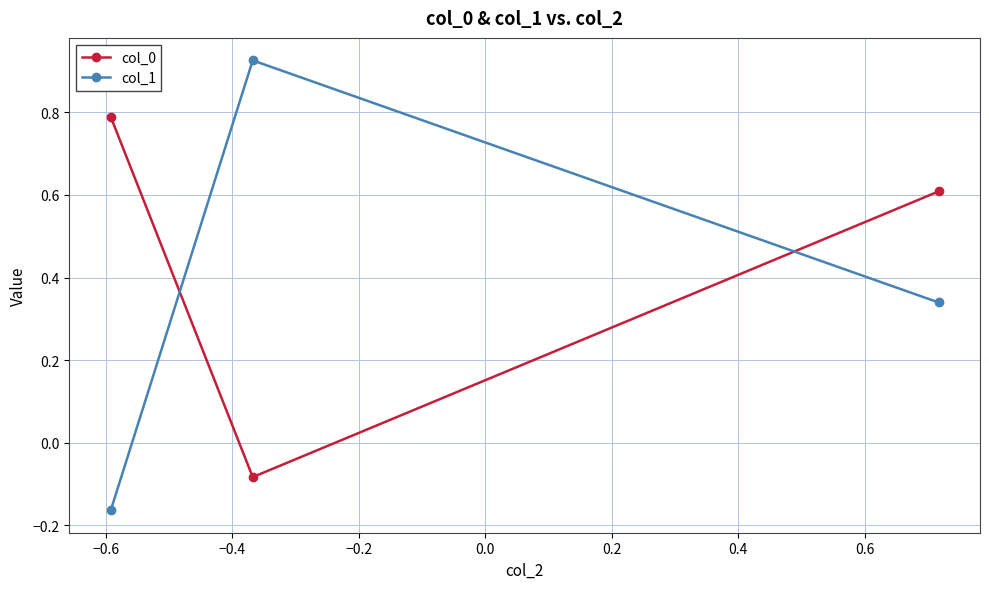

What is the value of the col_0 point at the 1st from the left?

0.8